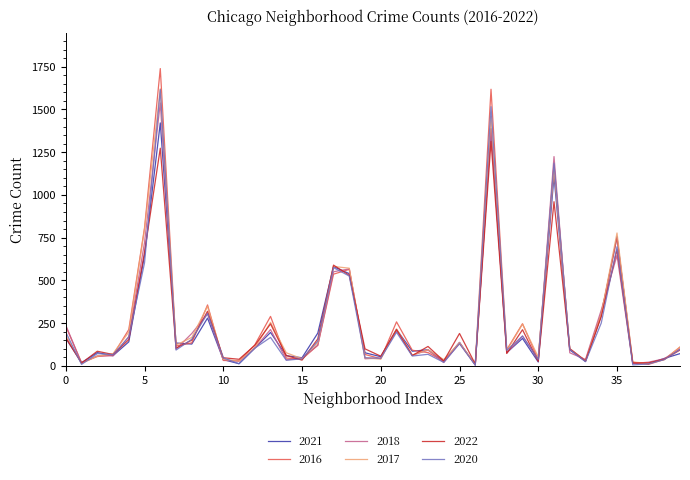

Which series ends up on top after the final intersection of 2022 and 2016?

2016